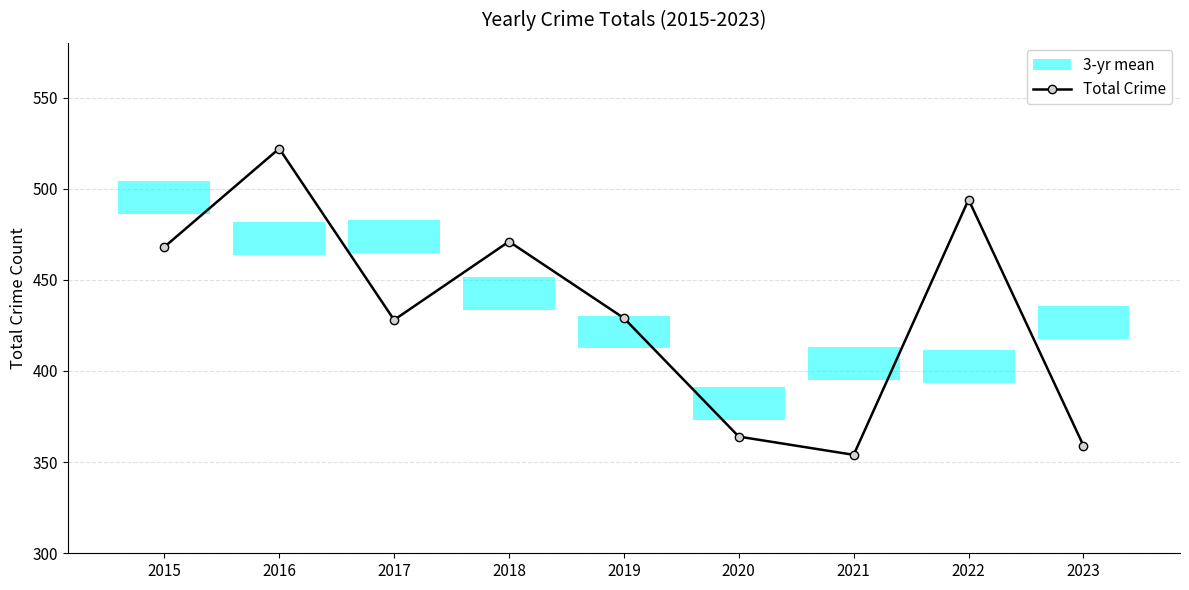

What is the sum of all values?

3889